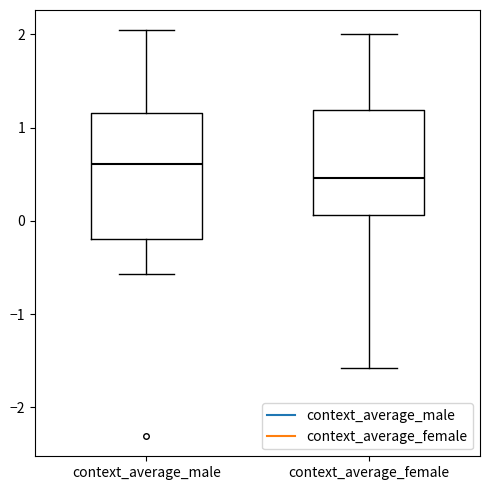

Reading left to right, read every box against the y-axis: the position of its median line, the range the box covers, and the ends of its whiskers. The values are not printed on the chart, so give them approximately, as read against the axis.

context_average_male: median 0.6, box -0.2 to 1.2, whiskers -0.6 to 2.0
context_average_female: median 0.5, box 0.1 to 1.2, whiskers -1.6 to 2.0